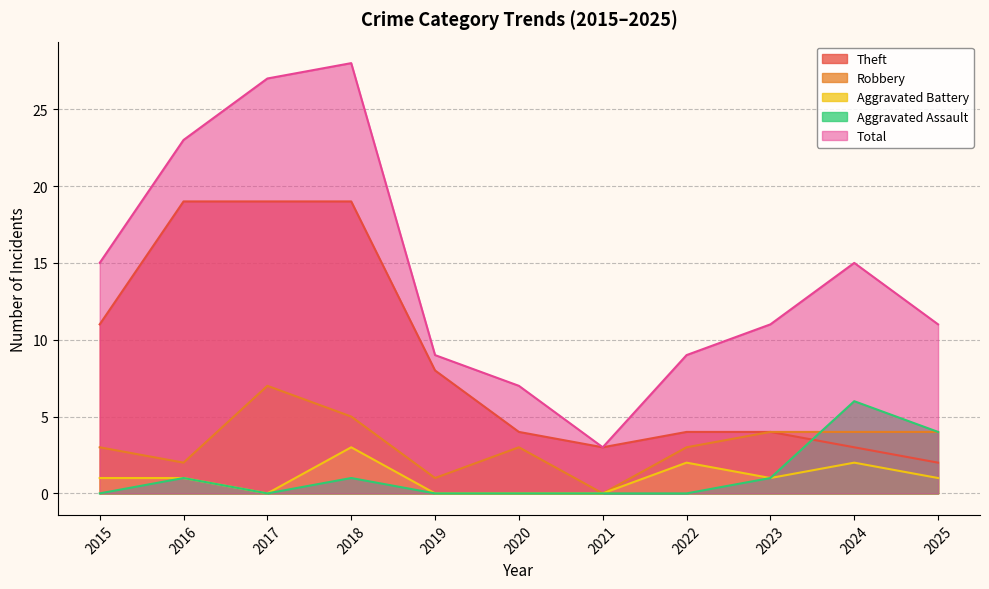

At how many categories does at least one series exceed 17?

3